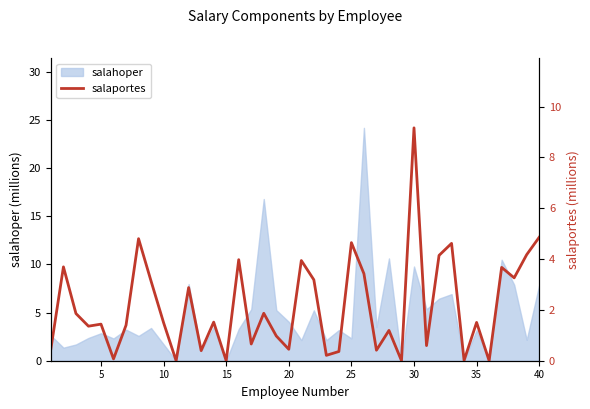

What is the maximum value for salahoper?

24.2